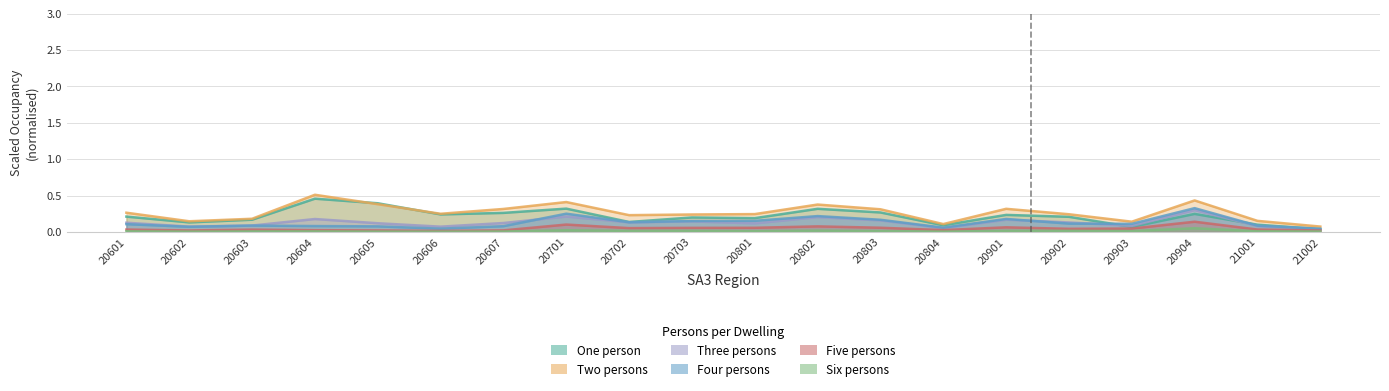

Where is Two persons nearest to the value 0?

21002